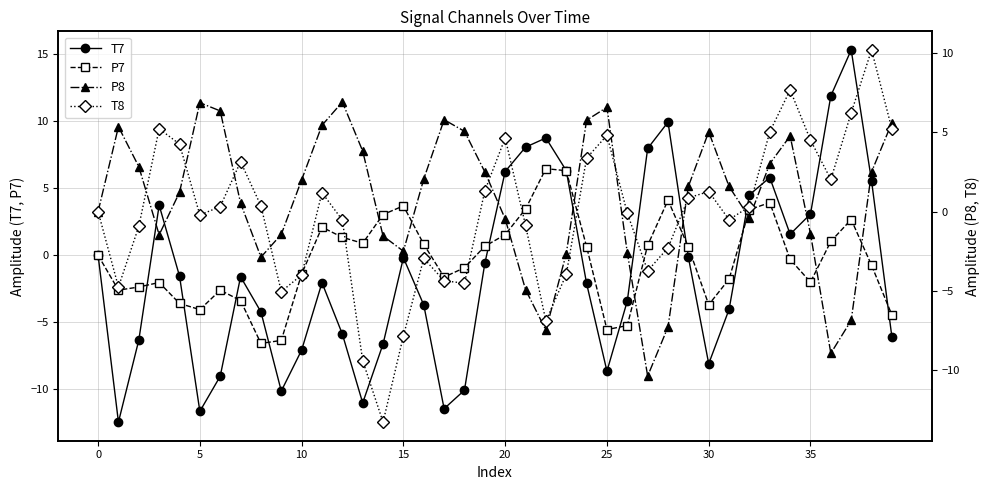

What is the approximate value of P7 at 17?

-1.6